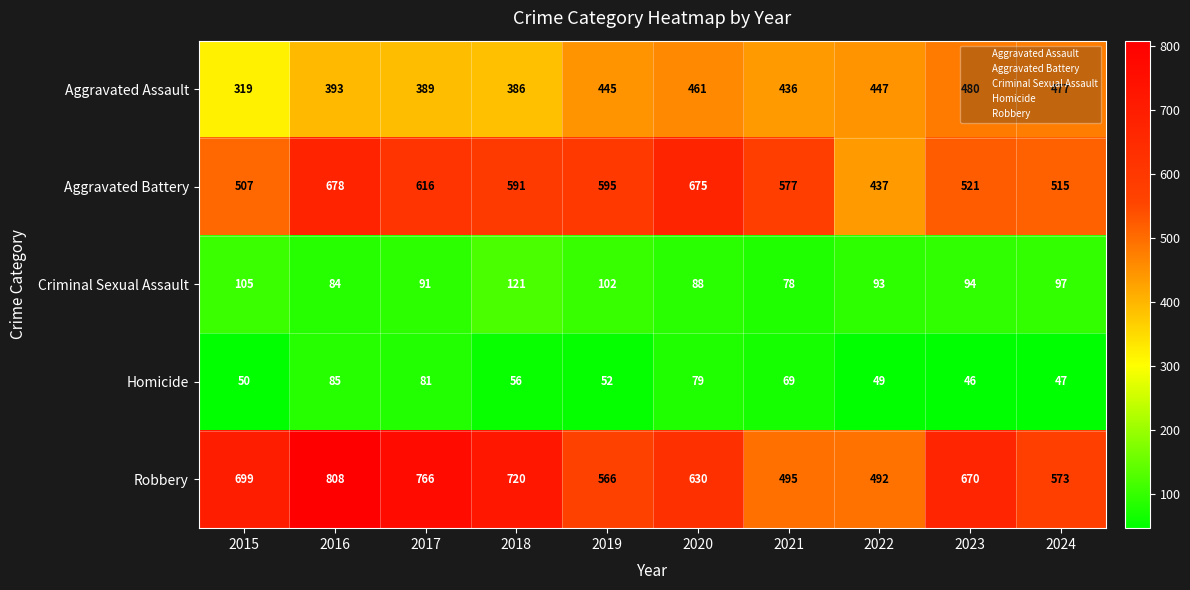

Which category has the highest value in the Homicide series?

2016